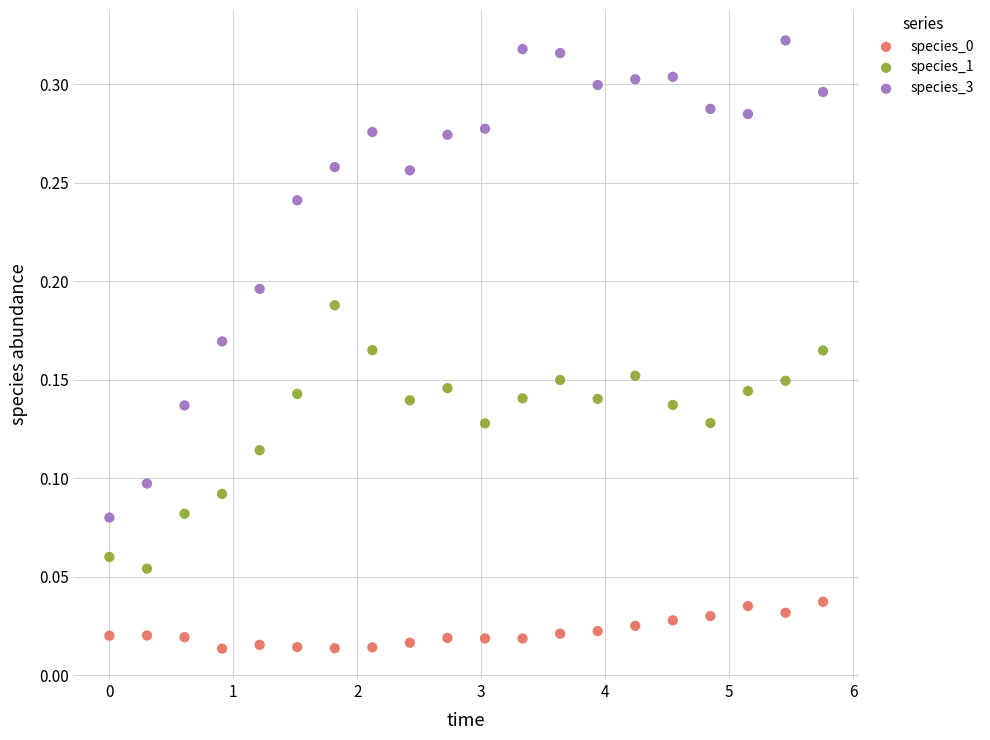

Which series has the largest Y range (max minus min)?

species_3